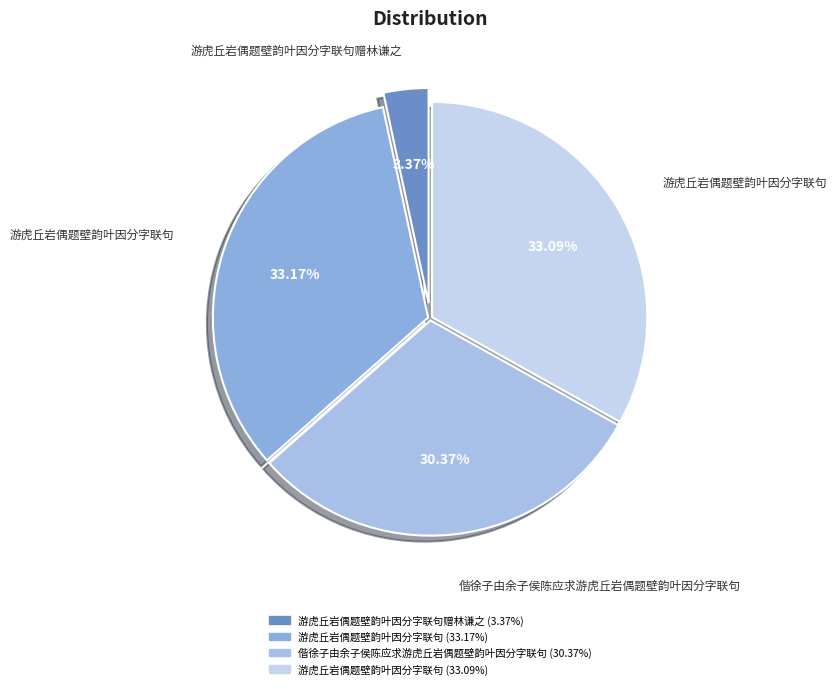

Count the number of slices in the pie.

4